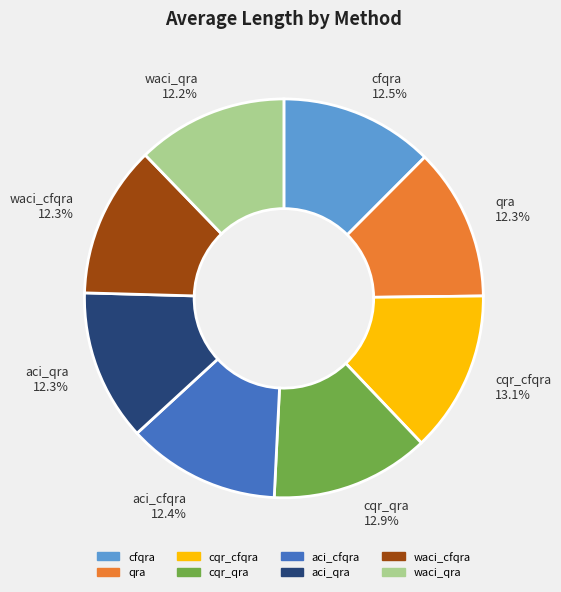

Count the number of slices in the pie.

8